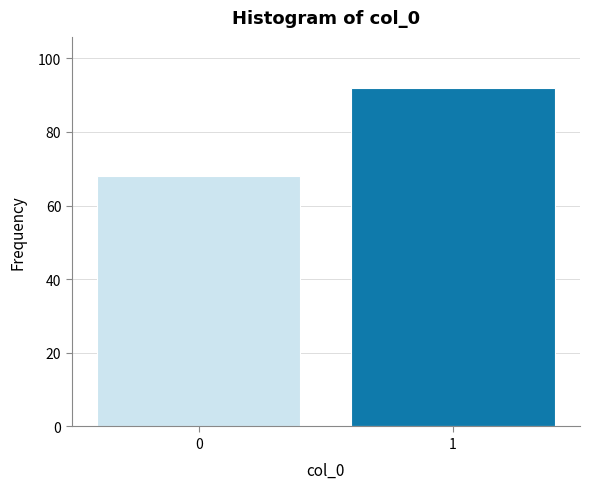

Reading left to right, what are all the values shown in this chart?

68	92